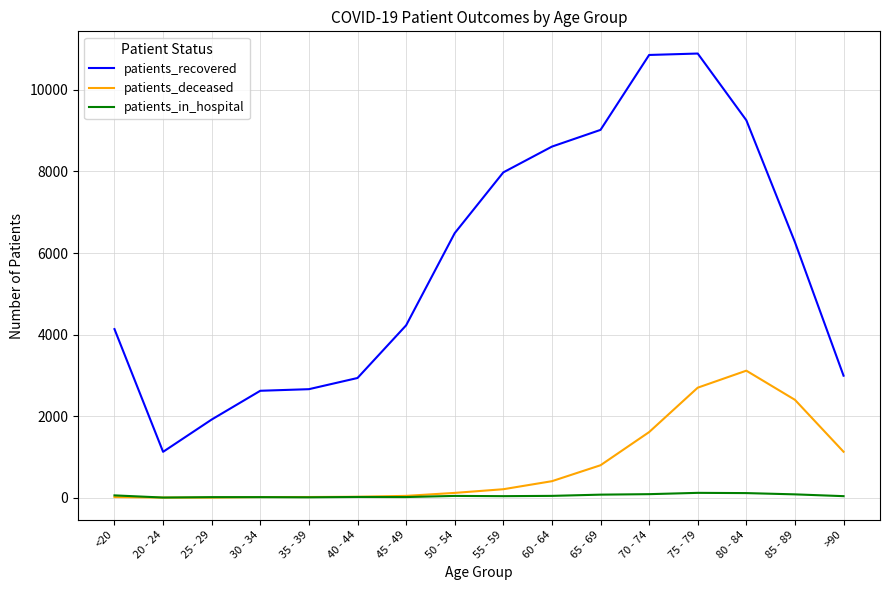

True or false: patients_deceased has more than 0 points higher than both neighbors.

True